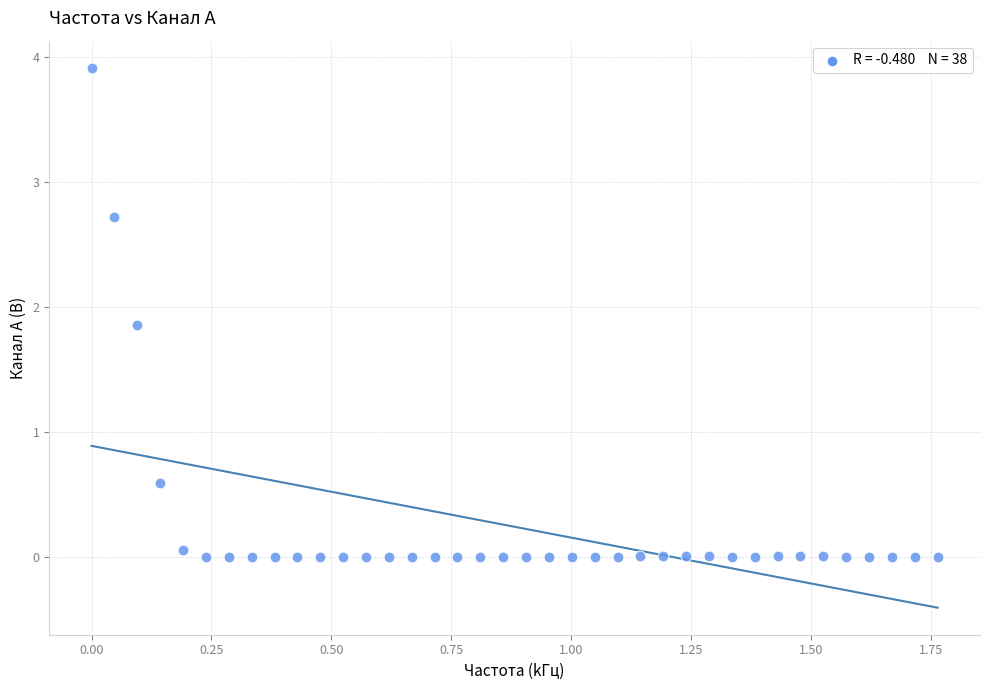

What is the range of Y values (max minus min)?

3.9